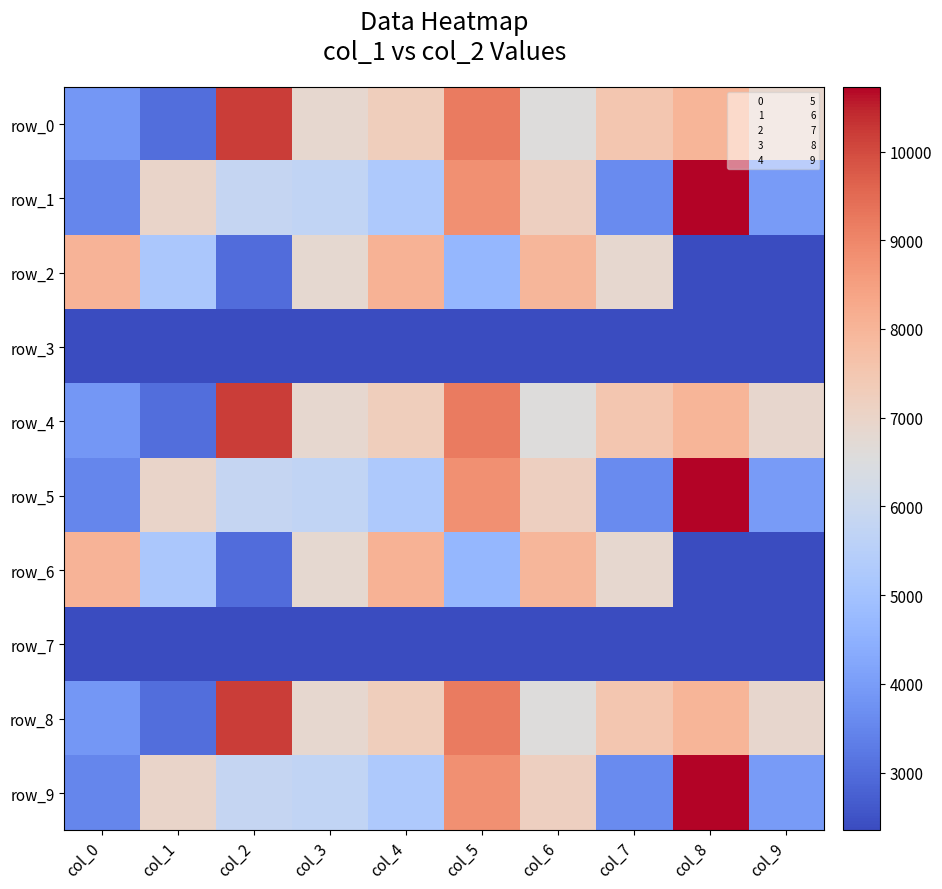

Count the number of categories in the chart.

10